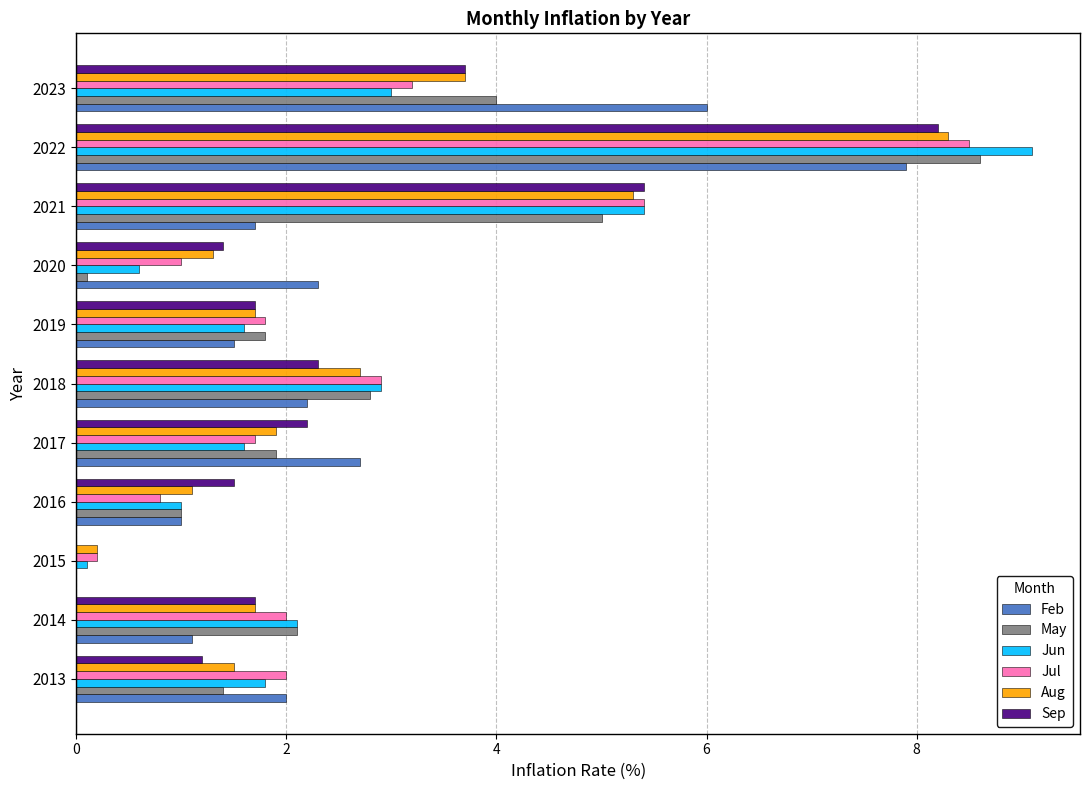

The Jun series shows 1.8 at 2013. True or false?

True